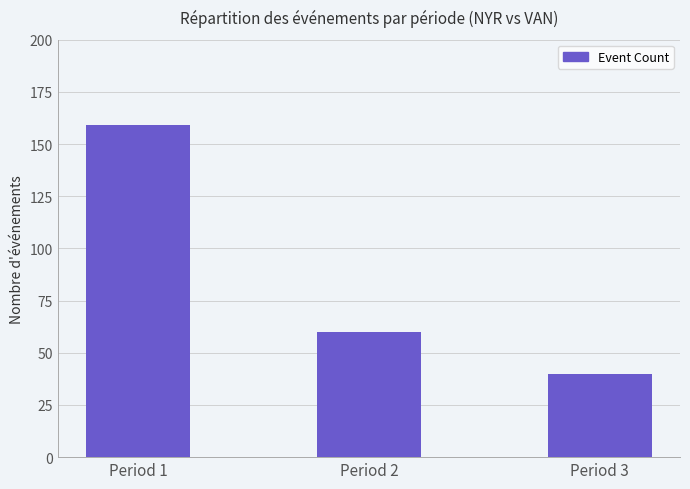

What is the difference between the values at Period 2 and Period 3?

20